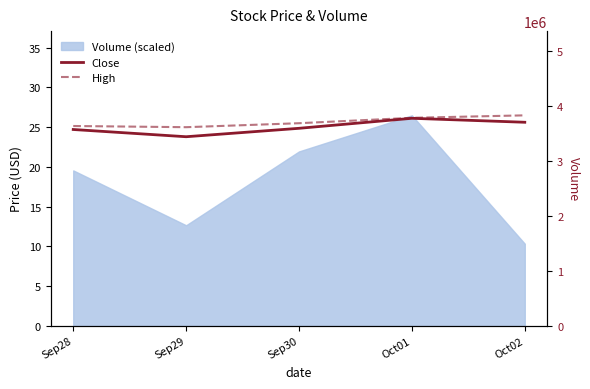

What is the value of the High point at the 2nd from the left?

25.0